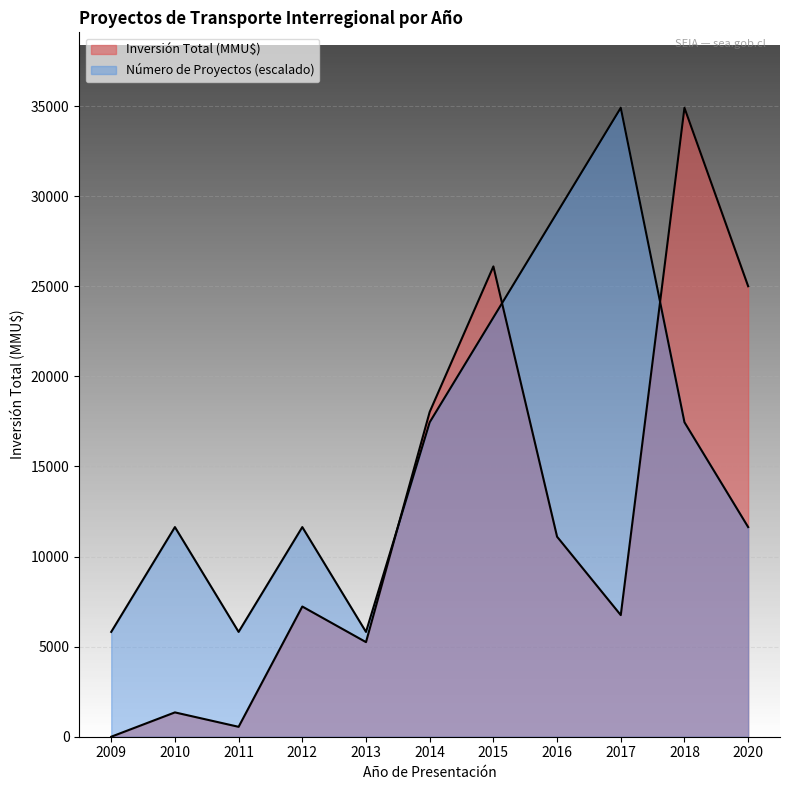

Between 2014 and 2015, which is larger?

2015